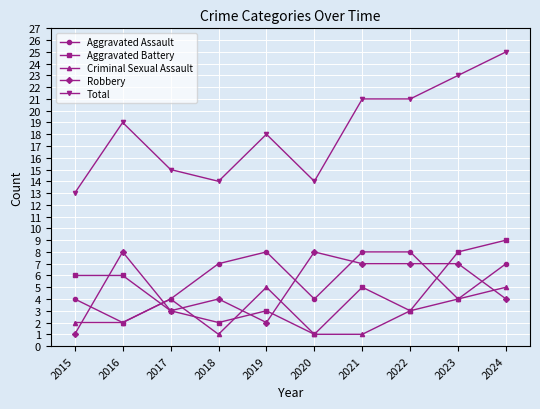

At how many categories does at least one series exceed 4?

10